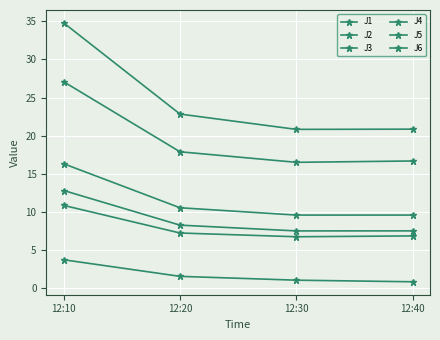

Rank the series at 12:30 from lowest to highest value.

J3, J2, J6, J1, J5, J4